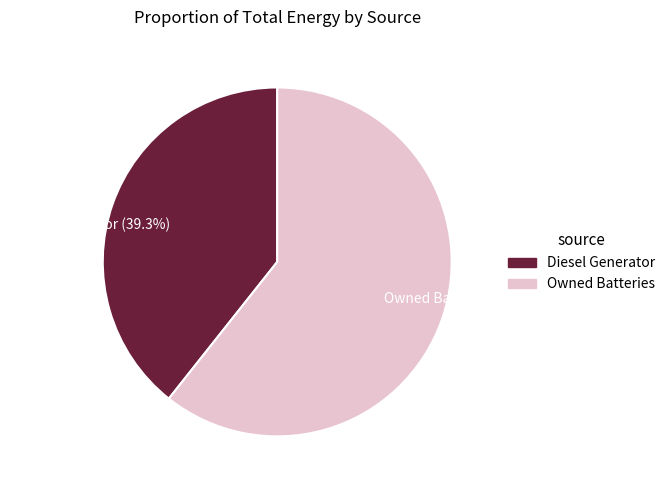

Count the number of slices in the pie.

2